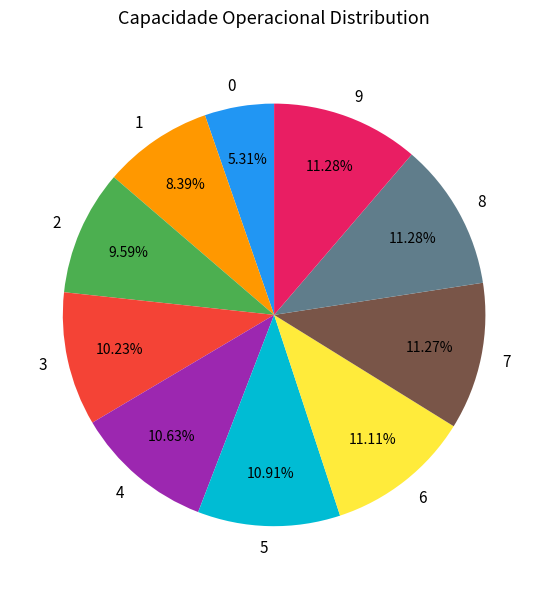

Approximately how many times larger is the value at 3 compared to 9?

0.9